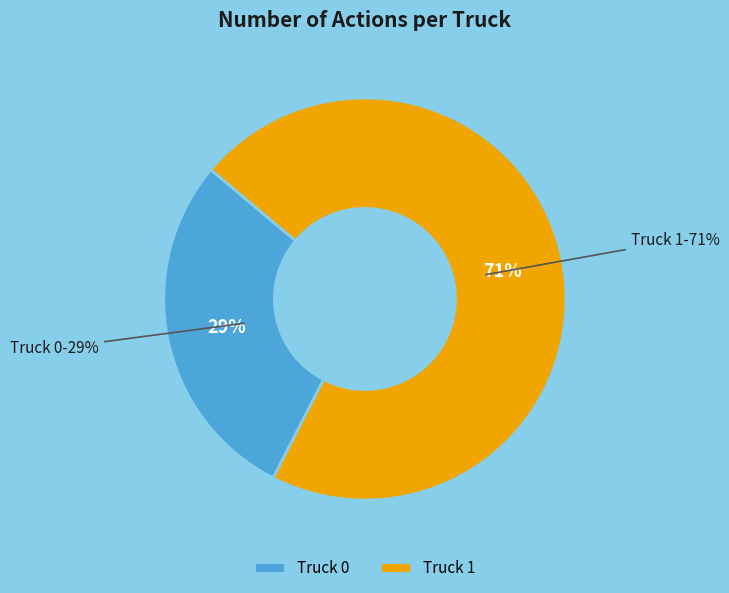

How many segments does this pie chart have?

2